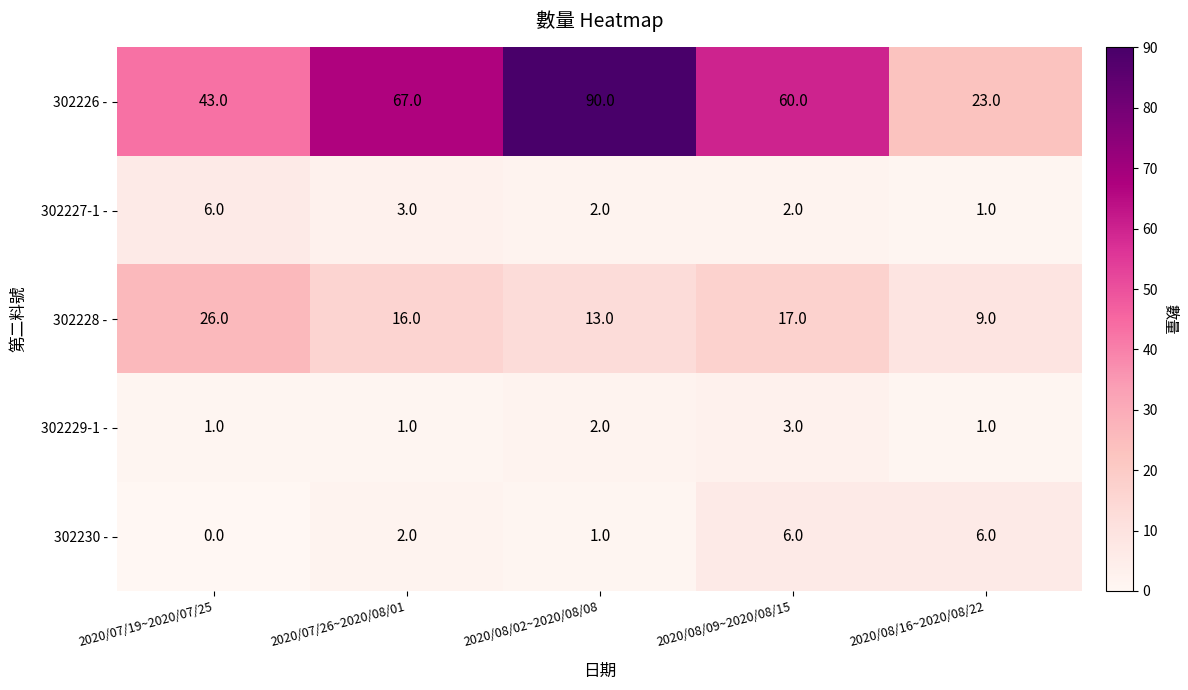

At which category is the sum across all series the highest?

2020/08/02~2020/08/08